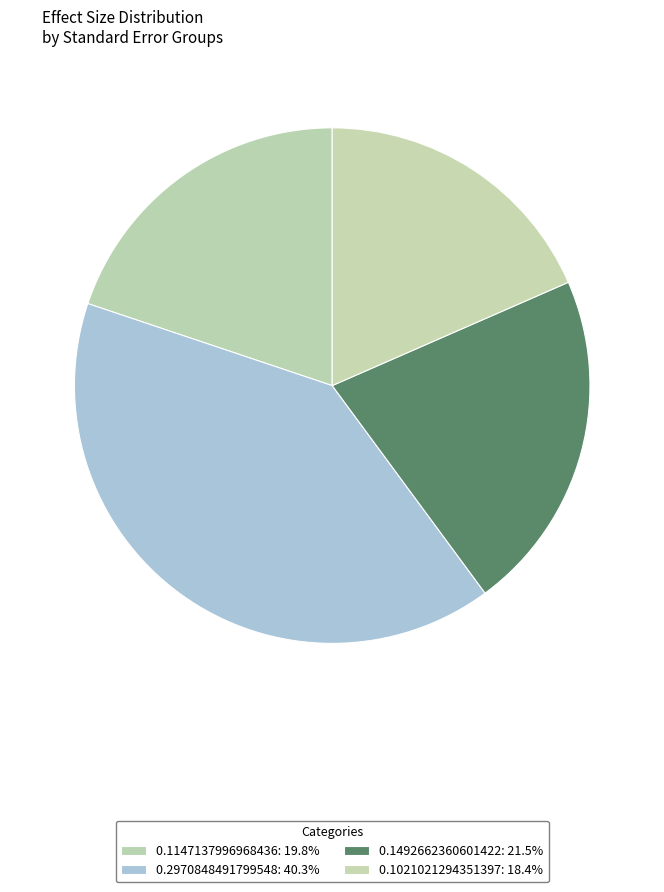

Rank the categories by value from highest to lowest.

0.2970848491799548, 0.1492662360601422, 0.1147137996968436, 0.1021021294351397